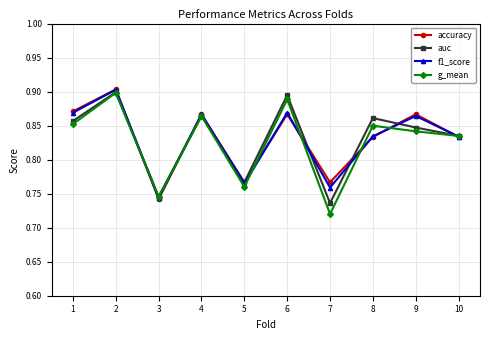

At which category does accuracy reach its first local peak?

2